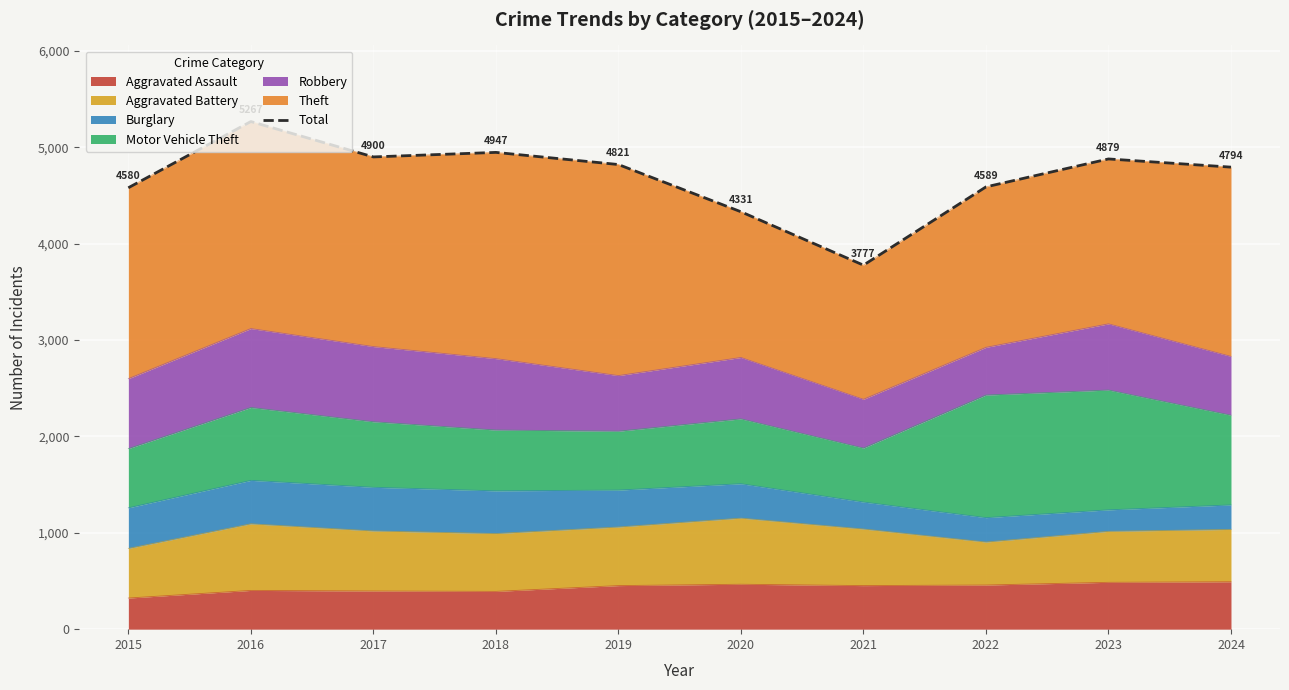

Reading right to left, what are all the values shown in this chart?

4794	4879	4589	3777	4331	4821	4947	4900	5267	4580